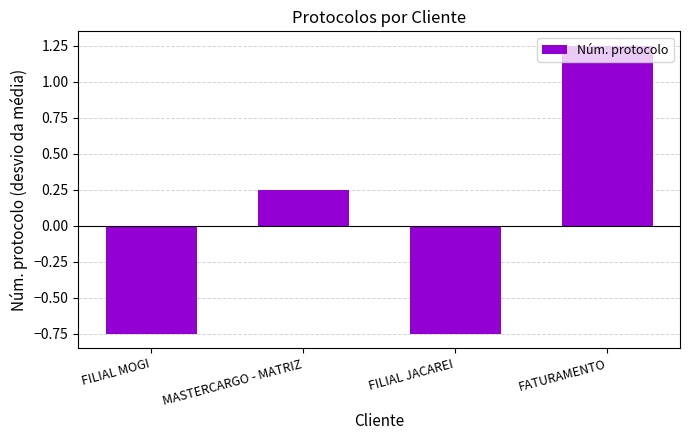

What is the change in value from MASTERCARGO - MATRIZ to FATURAMENTO?

+1.0